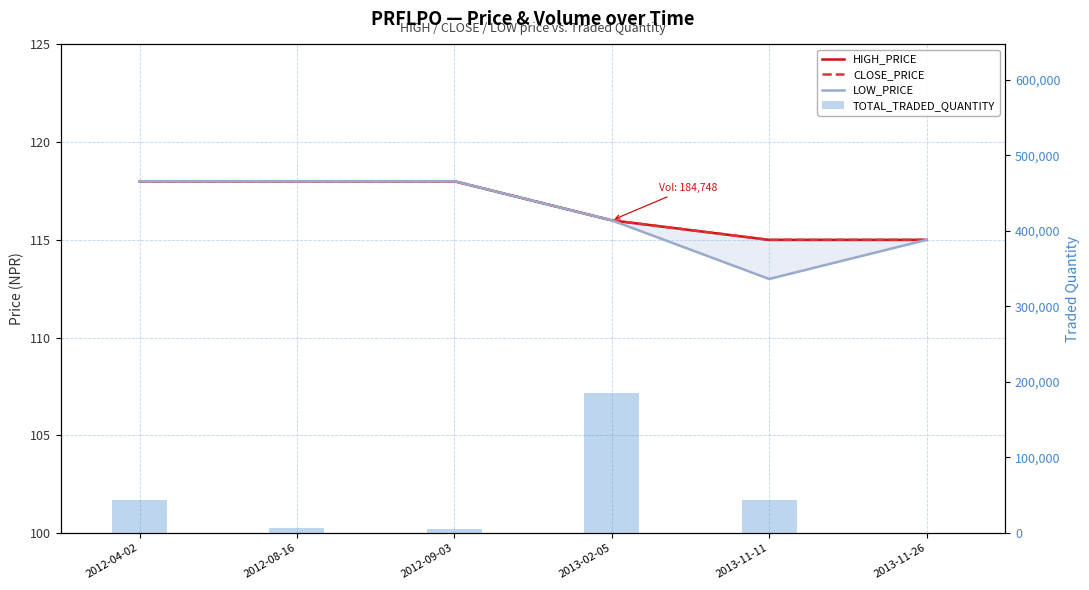

The LOW_PRICE series shows 113 at 2013-11-11. True or false?

True